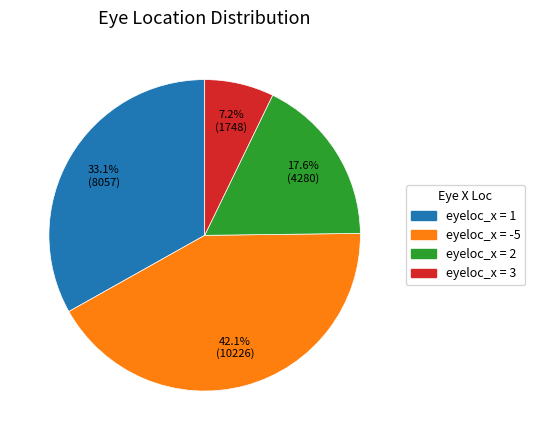

Is eyeloc_x = 1 the majority of the pie?

No